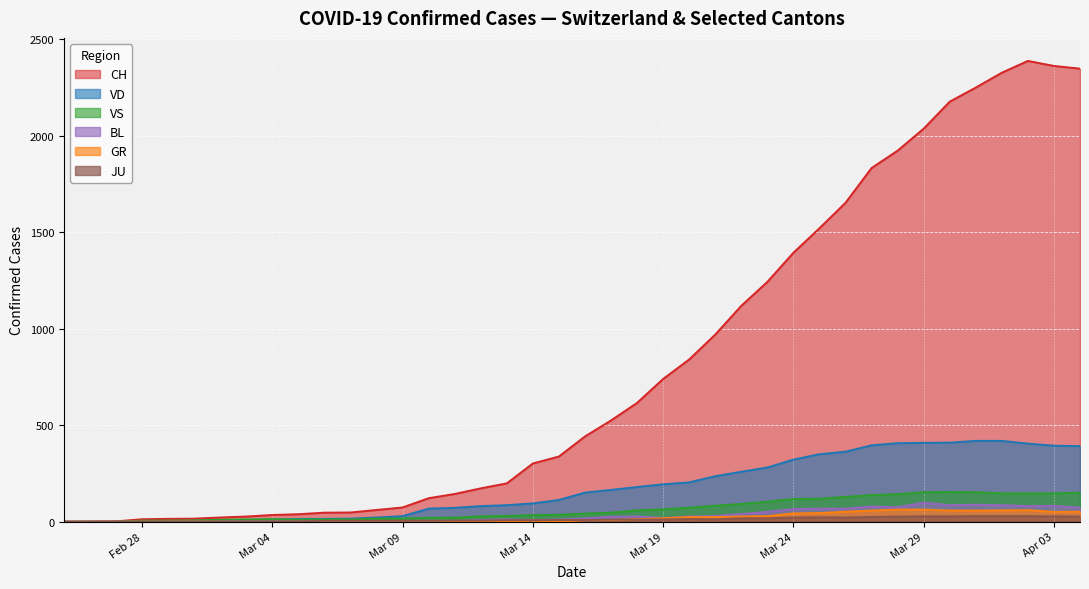

What is the maximum value shown in the chart?

2388